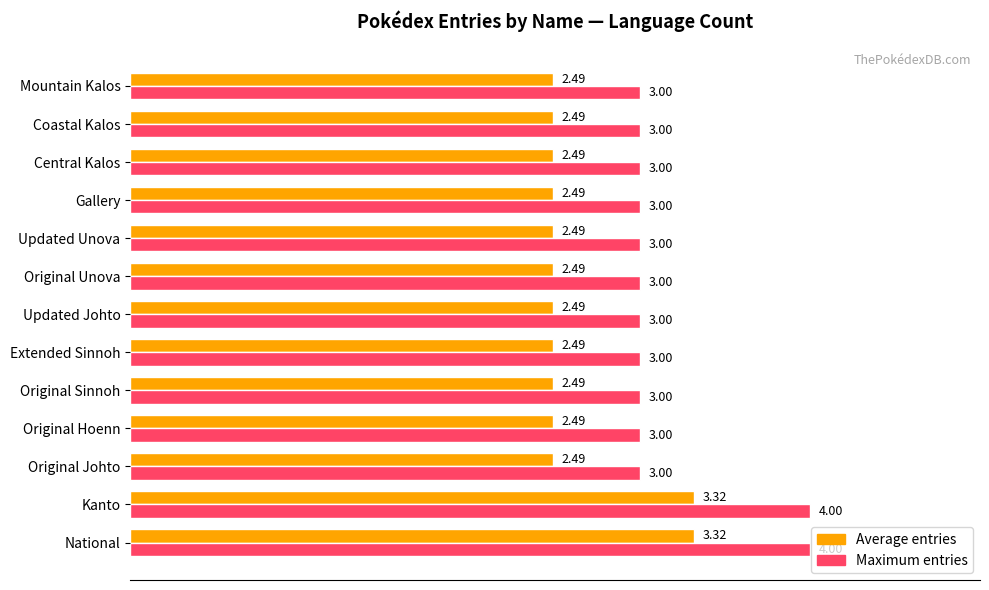

How many Maximum entries values are between 3 and 4?

13